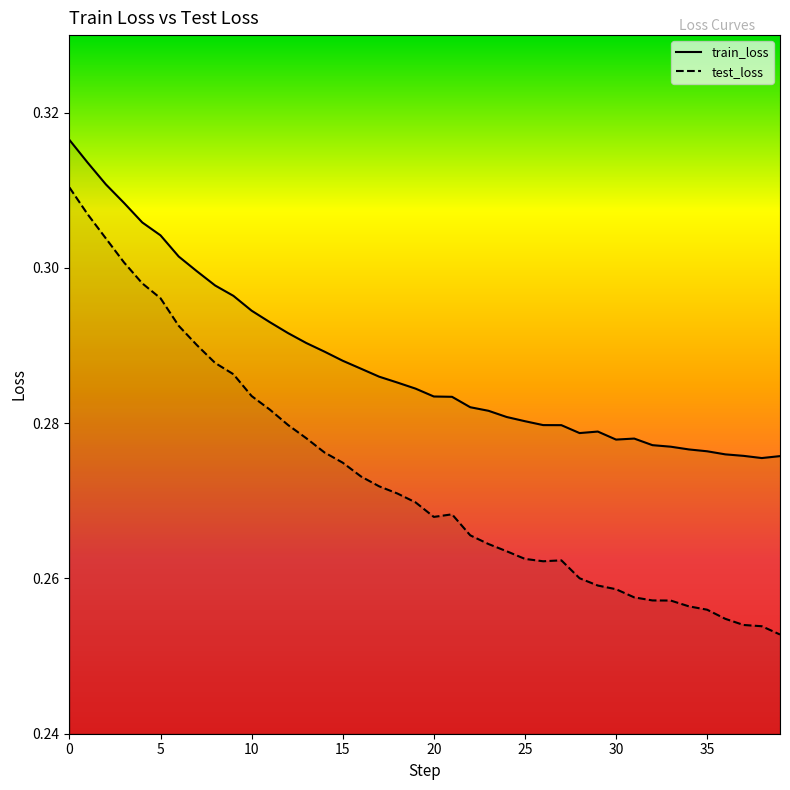

Rank the series at 35 from highest to lowest value.

train_loss, test_loss